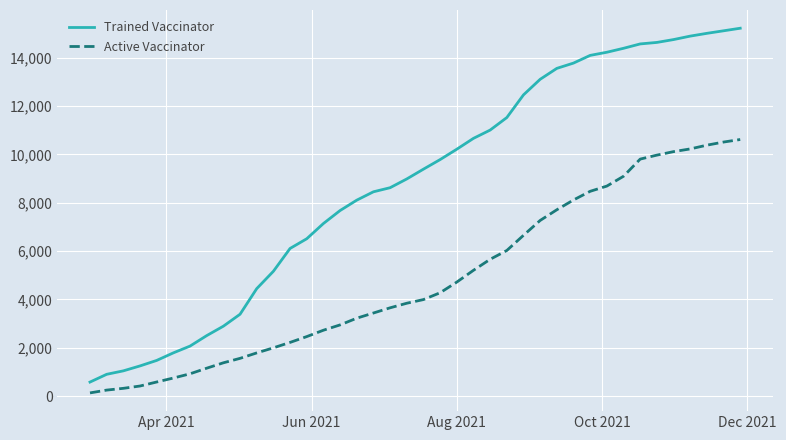

Which series has the largest range (max minus min)?

Trained Vaccinator